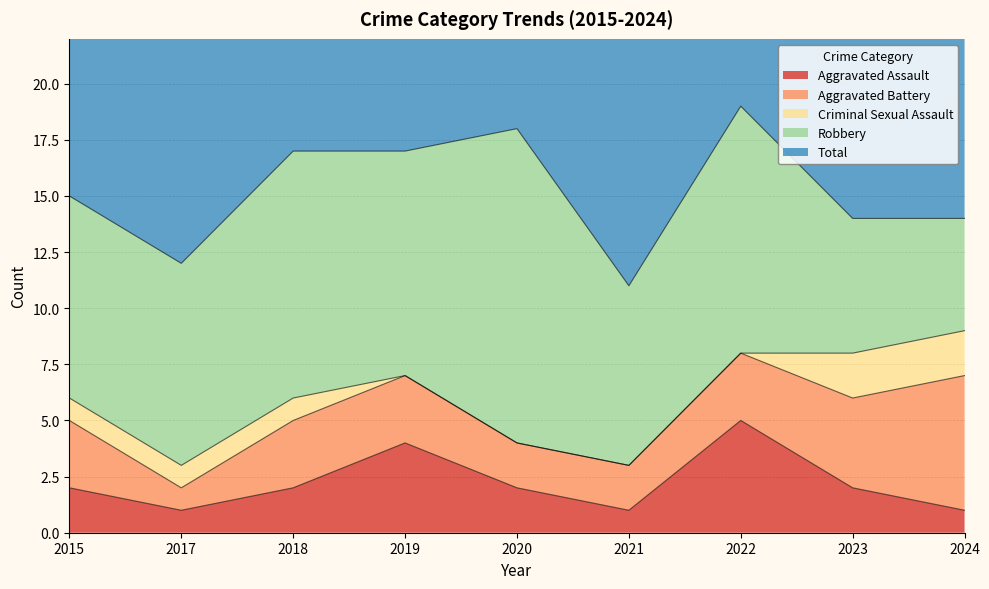

True or false: Aggravated Assault and Robbery cross at least once.

False